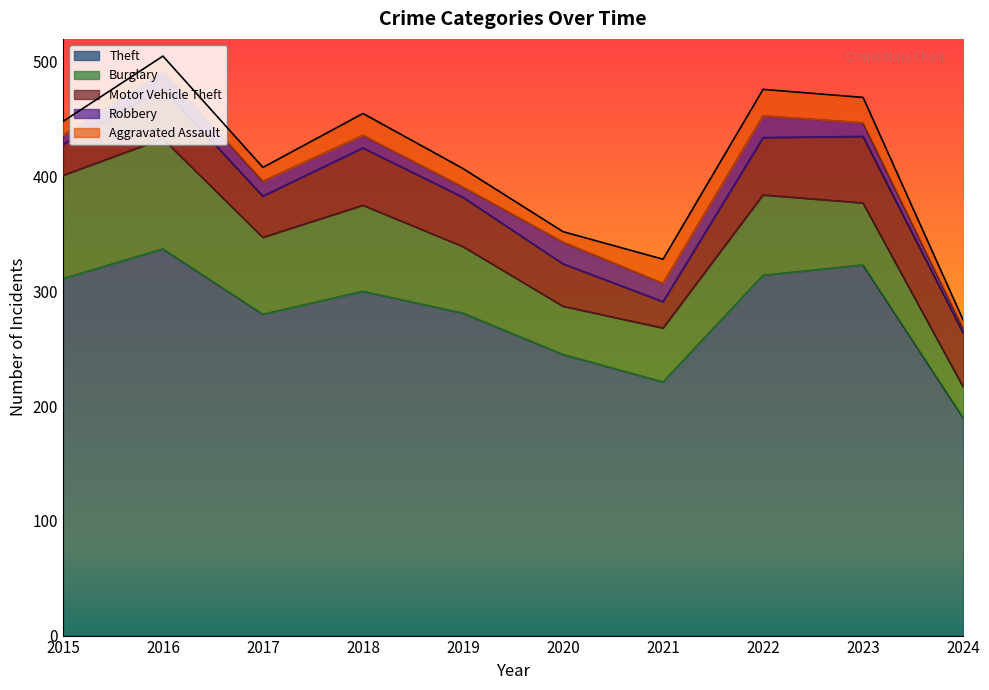

At which label does Robbery reach its peak?

2020